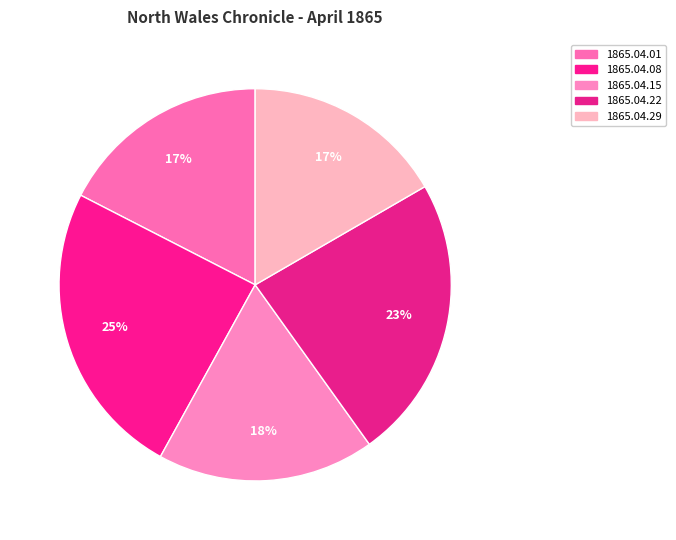

To the nearest percent, what is the difference between the largest and smallest slice percentages?

8%